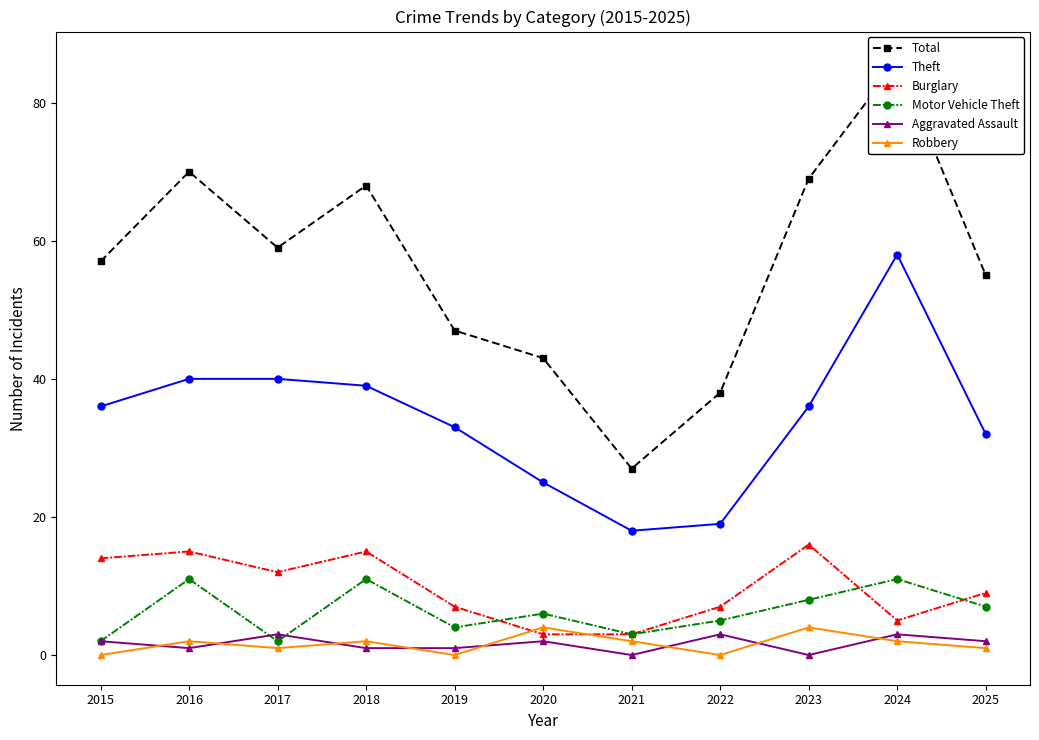

How many data points in Theft are above 36?

4